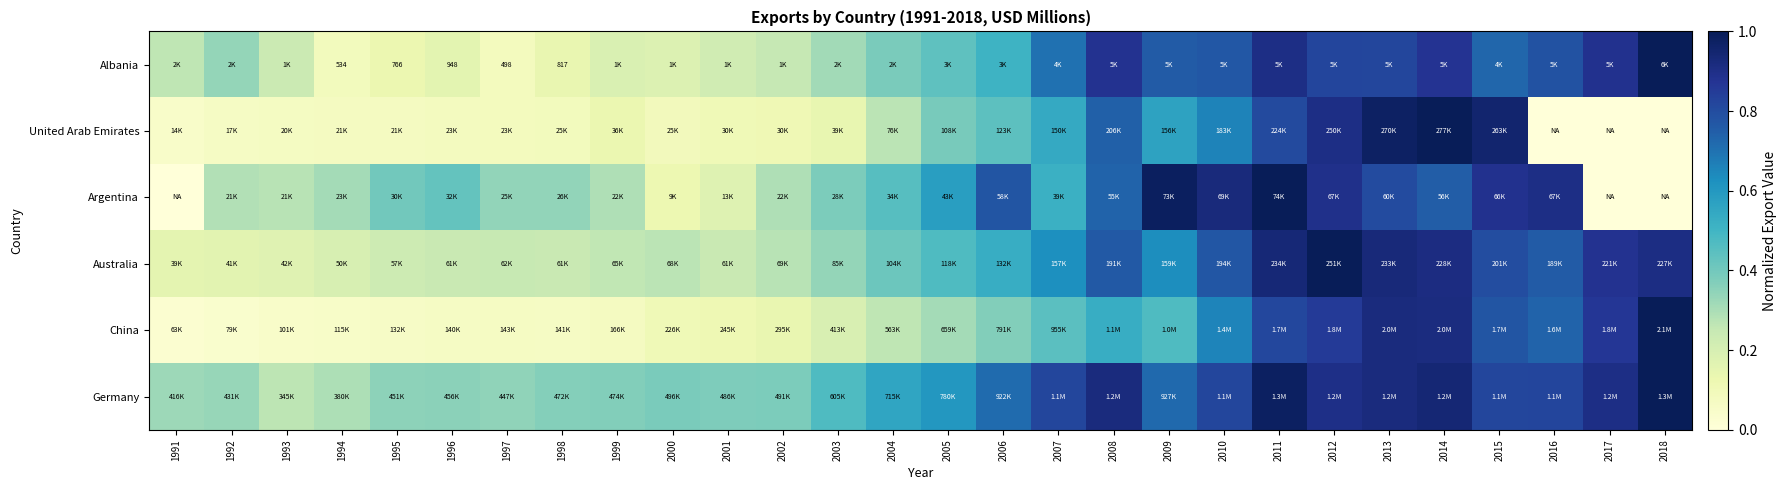

What is the spread (max minus min) of values at 2014?

0.2